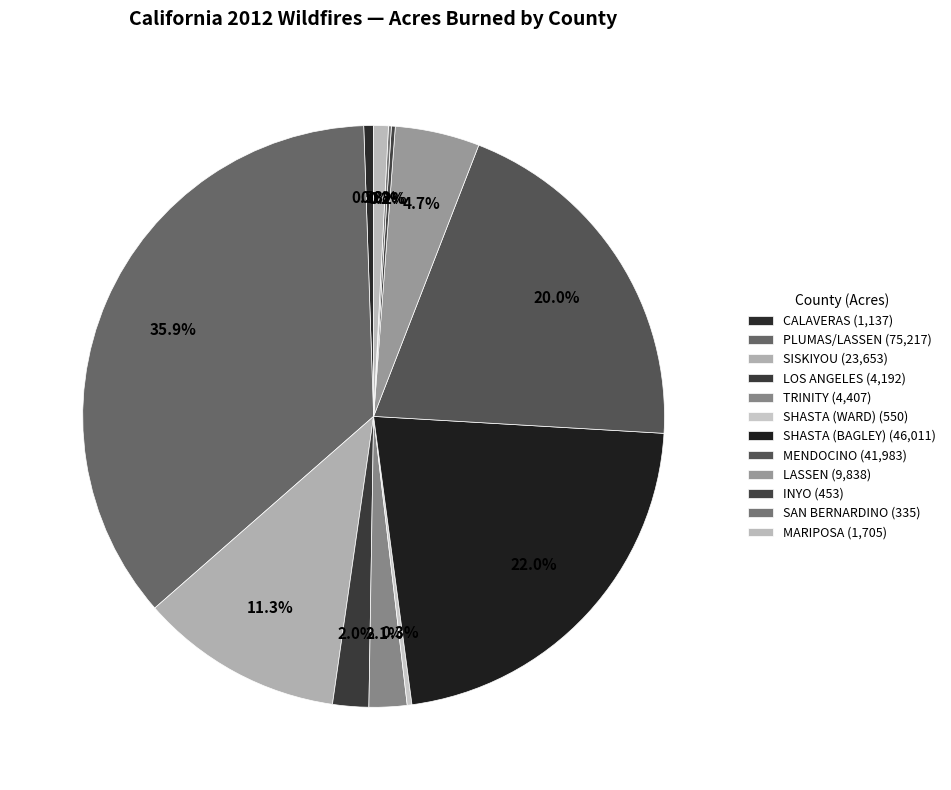

To the nearest percent, what is the difference between the LASSEN and SISKIYOU slice percentages?

7%